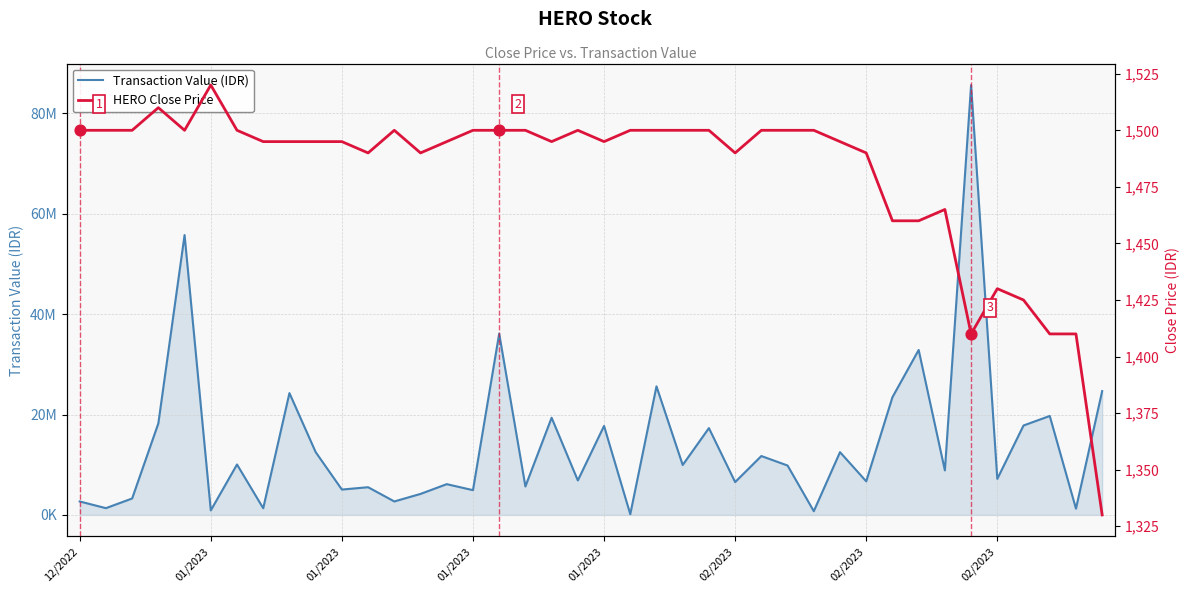

Which series contains the lowest Y value?

HERO Close Price